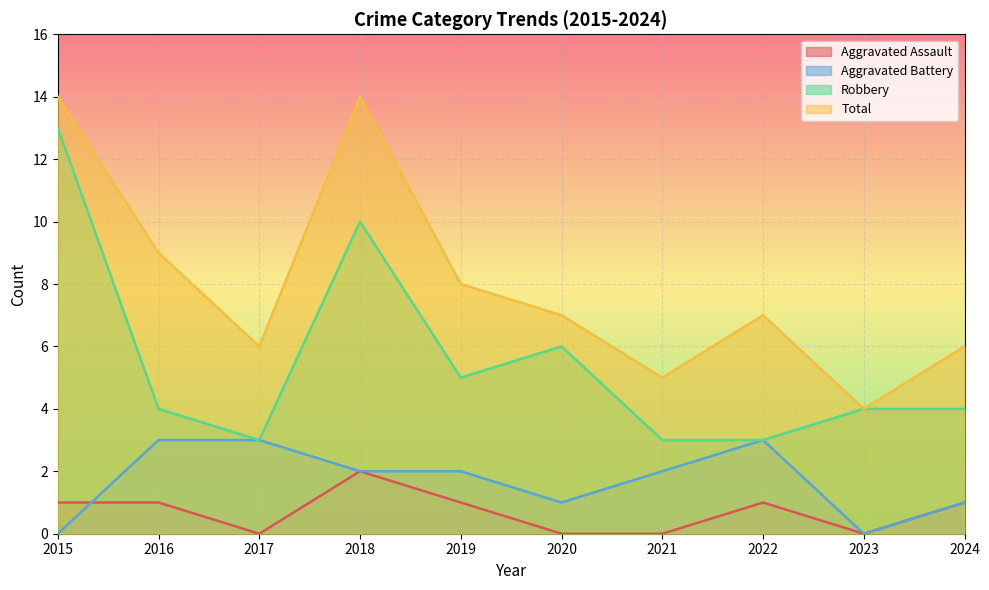

What are all the series names shown in the legend?

Aggravated Assault, Aggravated Battery, Robbery, Total